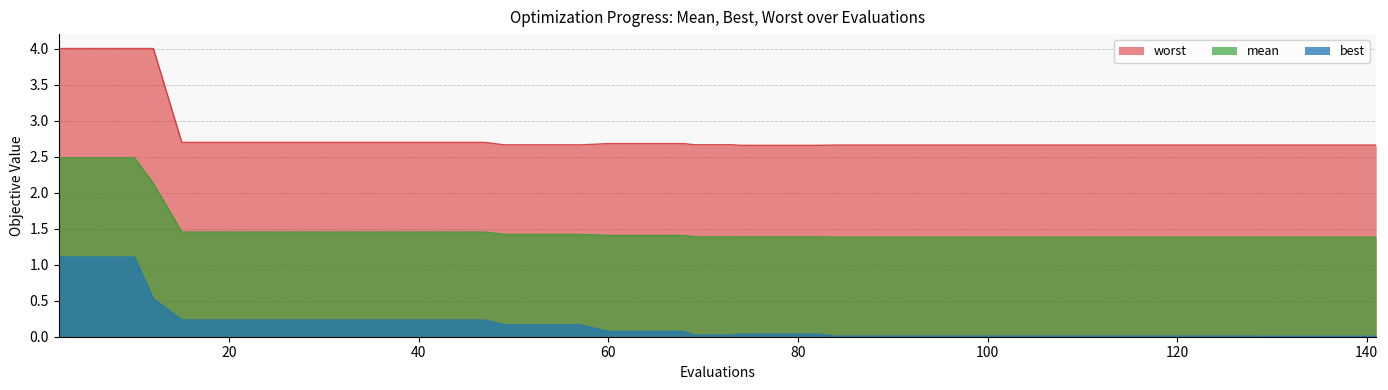

The value of worst at 60 is 4.6. True or false?

False